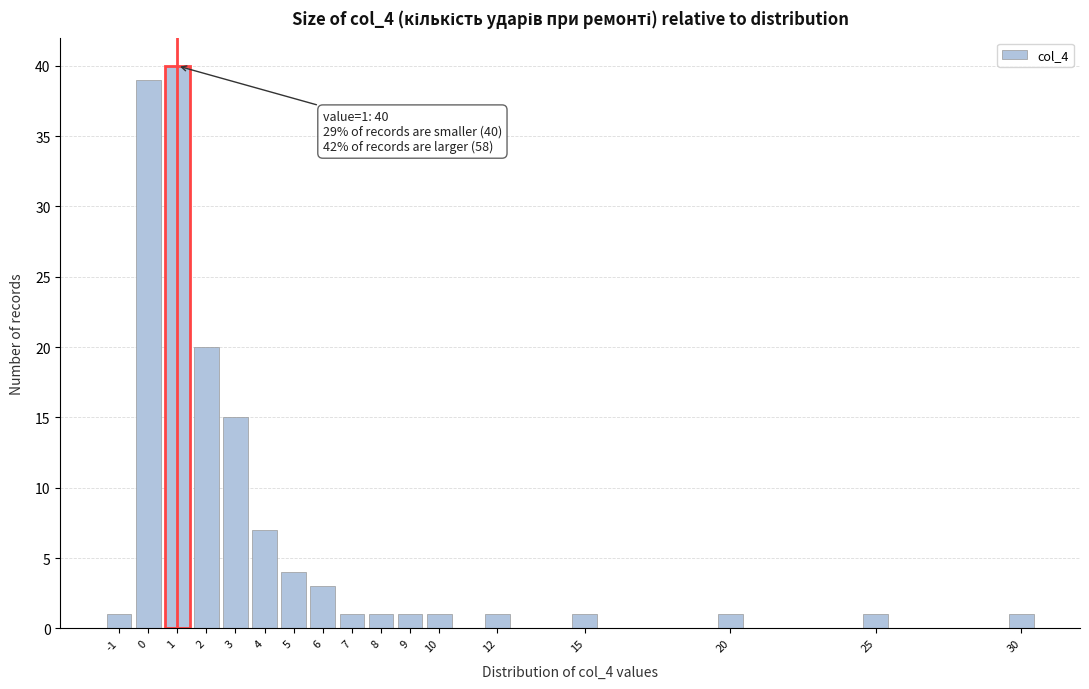

Over which range of the x-axis is the bar tallest?

0.5 to 1.5